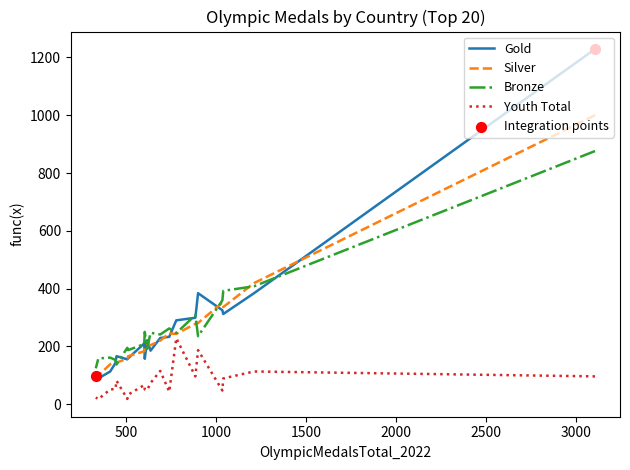

Which series has the largest Y range (max minus min)?

Gold